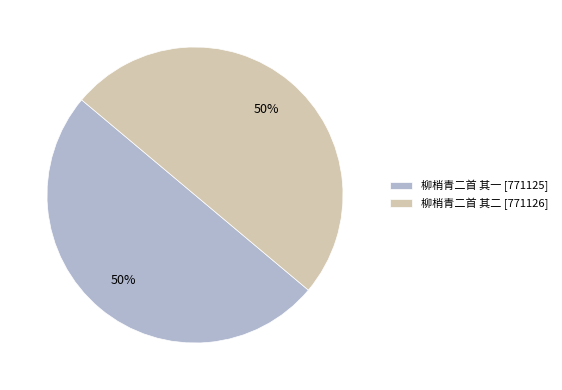

The 柳梢青二首 其一 [771125] slice represents 61% of the pie. True or false?

False